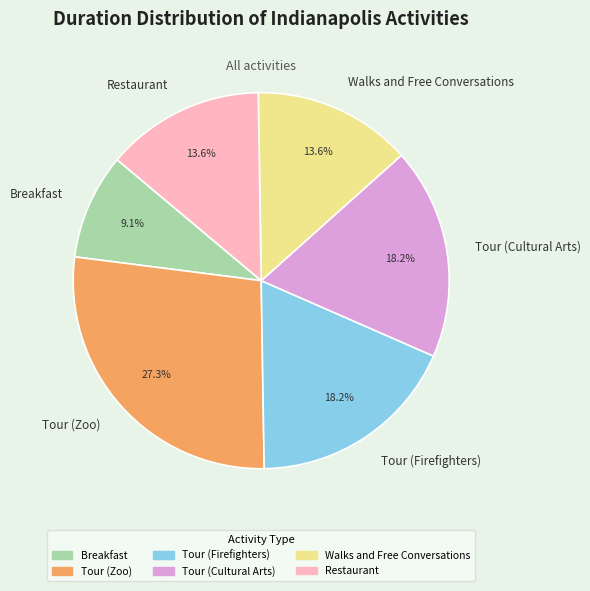

To the nearest percent, what is the combined percentage of Breakfast and Tour (Cultural Arts)?

27%